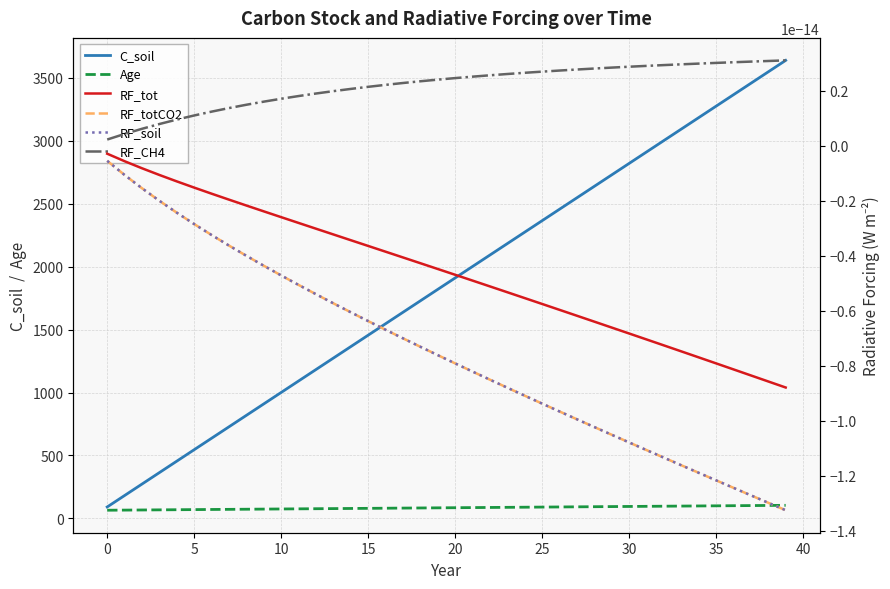

Which series has the widest spread of values?

C_soil